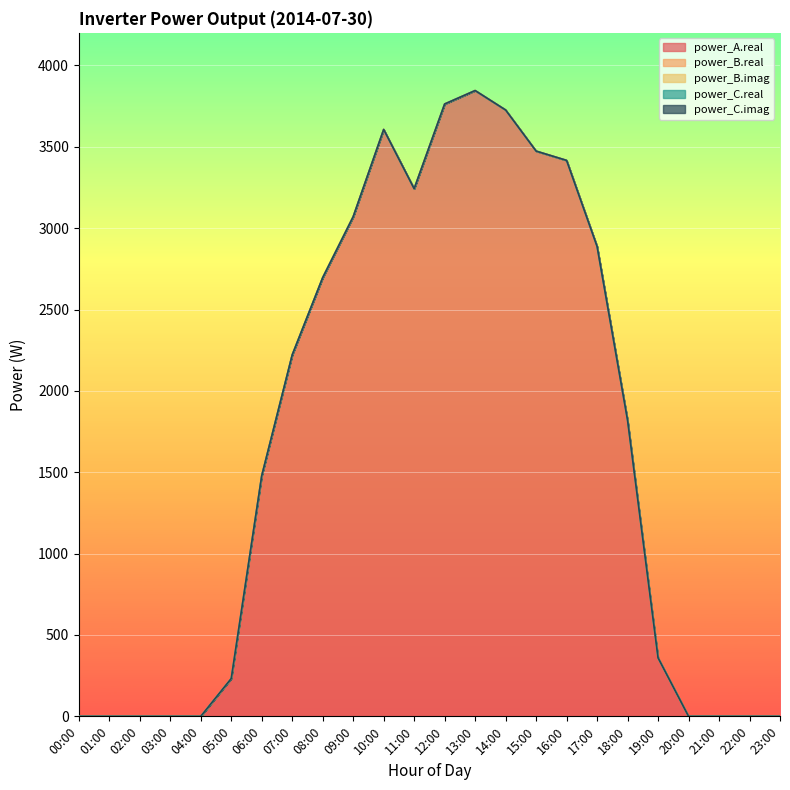

Count the number of data series in this chart.

5